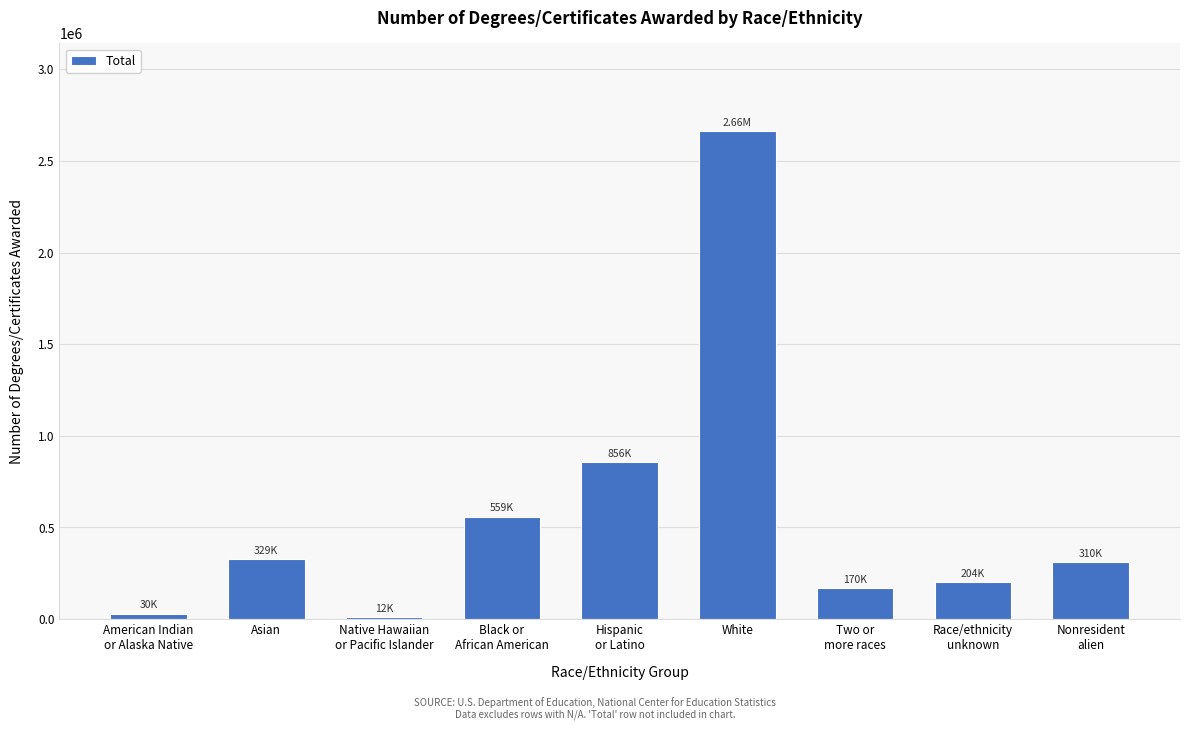

What is the difference between the maximum and minimum values?

2650289